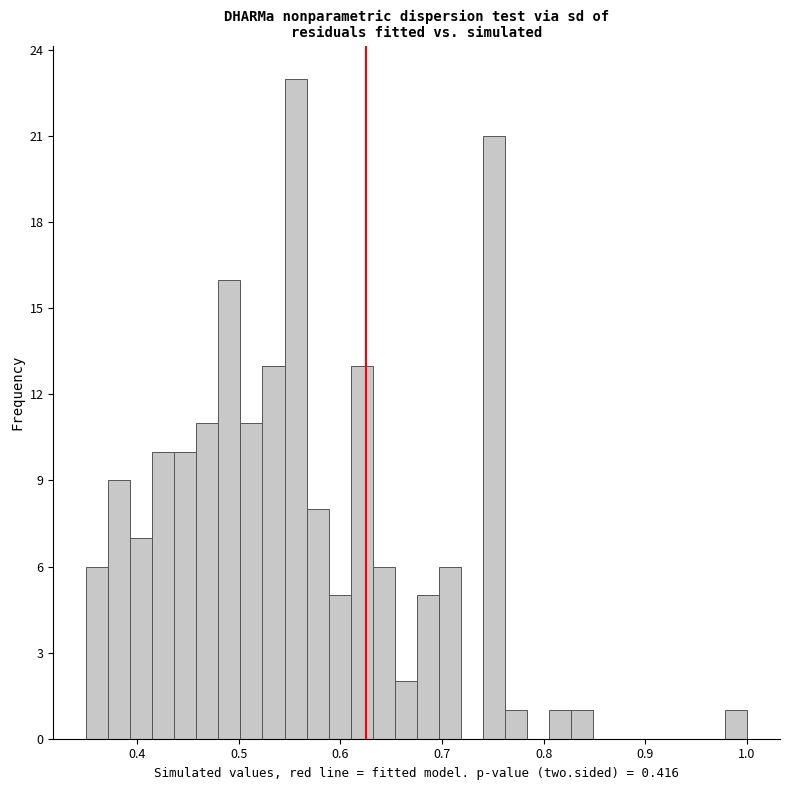

Read against the x-axis, roughly where is the centre of the tallest bar?

0.56